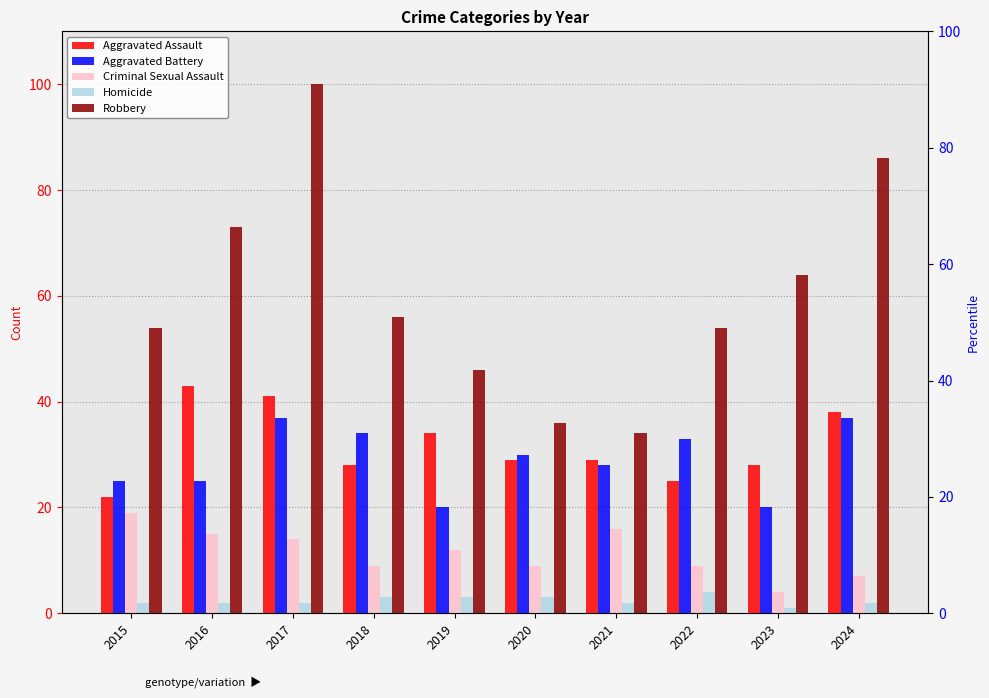

What is the value of the Criminal Sexual Assault bar at the 6th from the left?

9